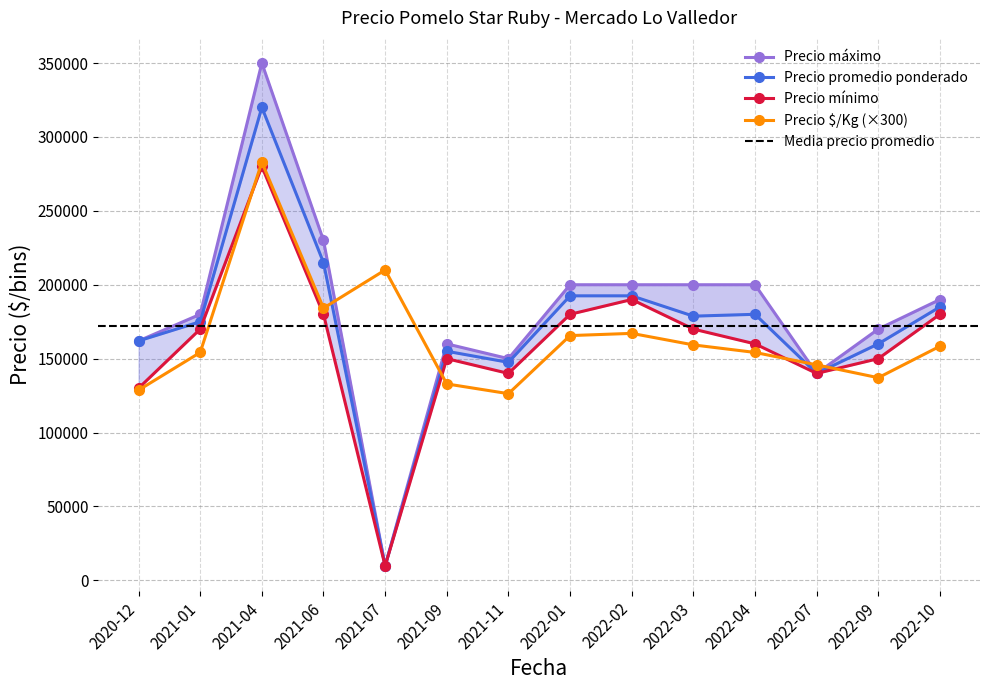

True or false: Precio áx has a value of 140000 at 2022-07.

True